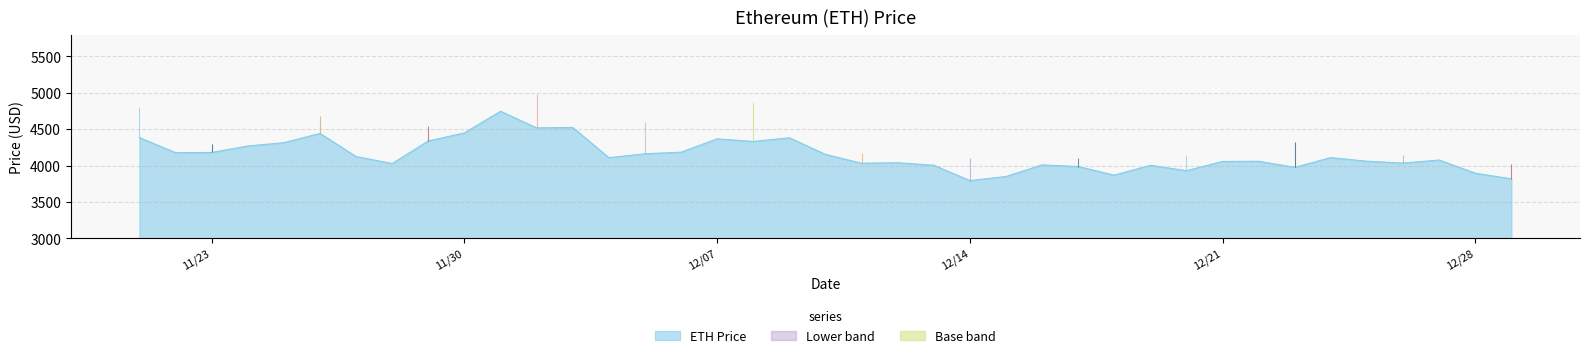

Which label corresponds to the largest value in the chart?

12/01/2021